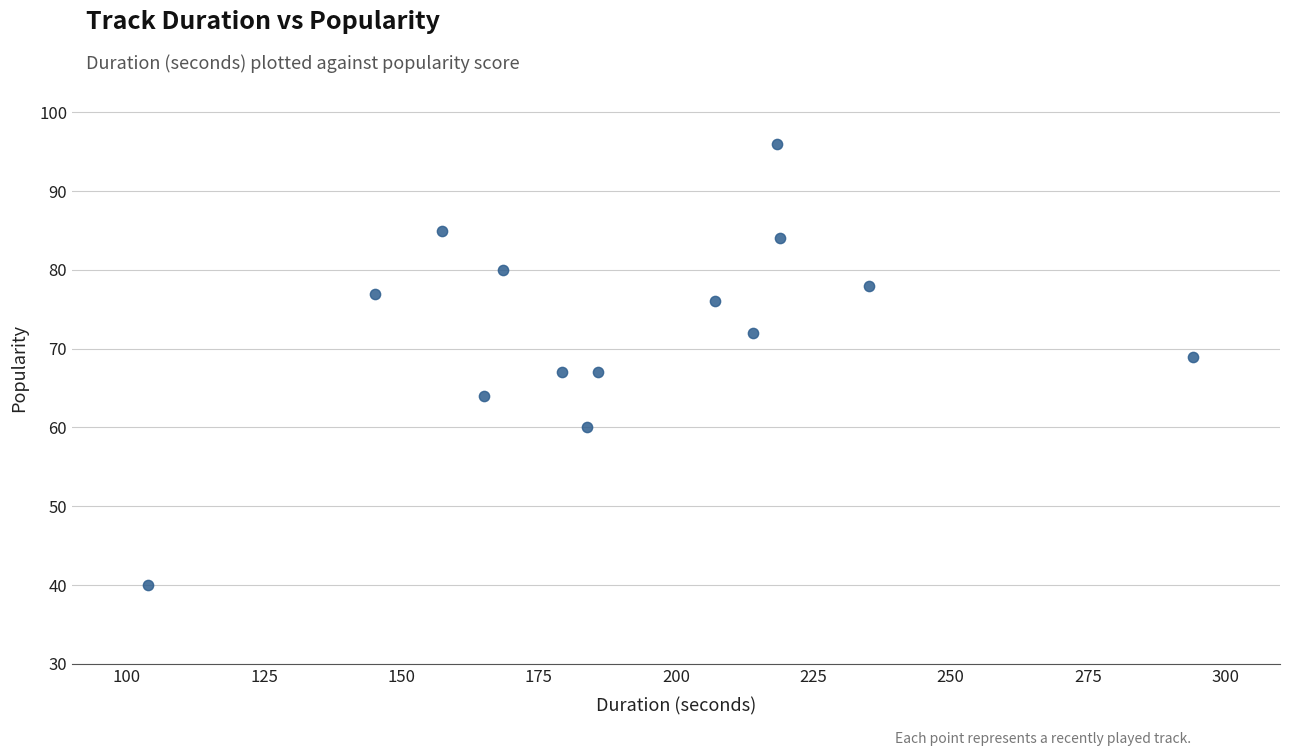

What is the range of Y values (max minus min)?

56